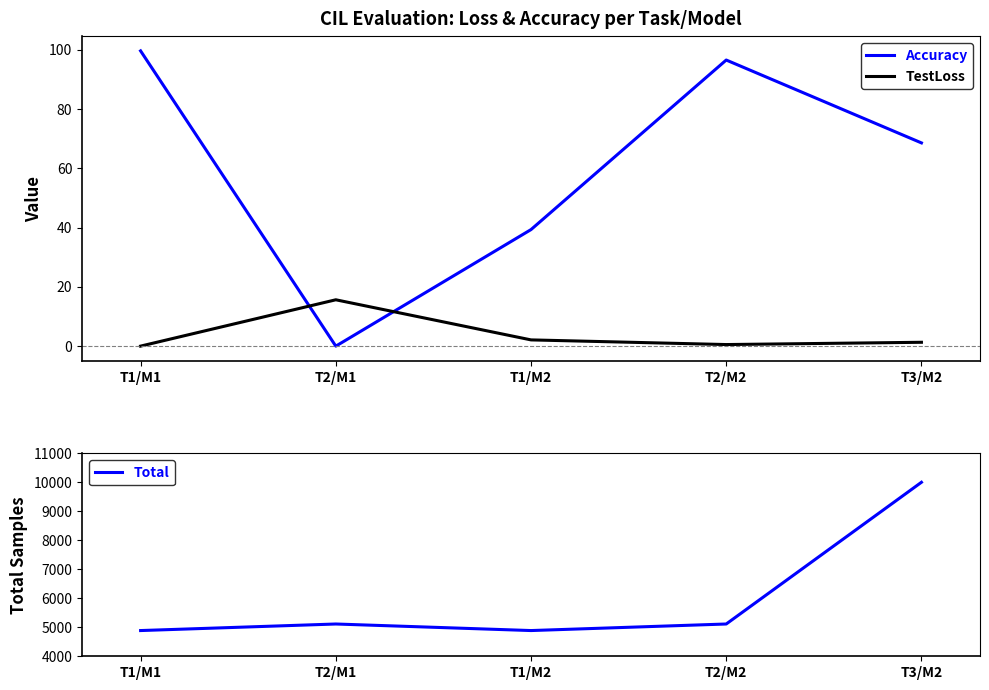

What is the total value across all series at T3/M2?

10069.9